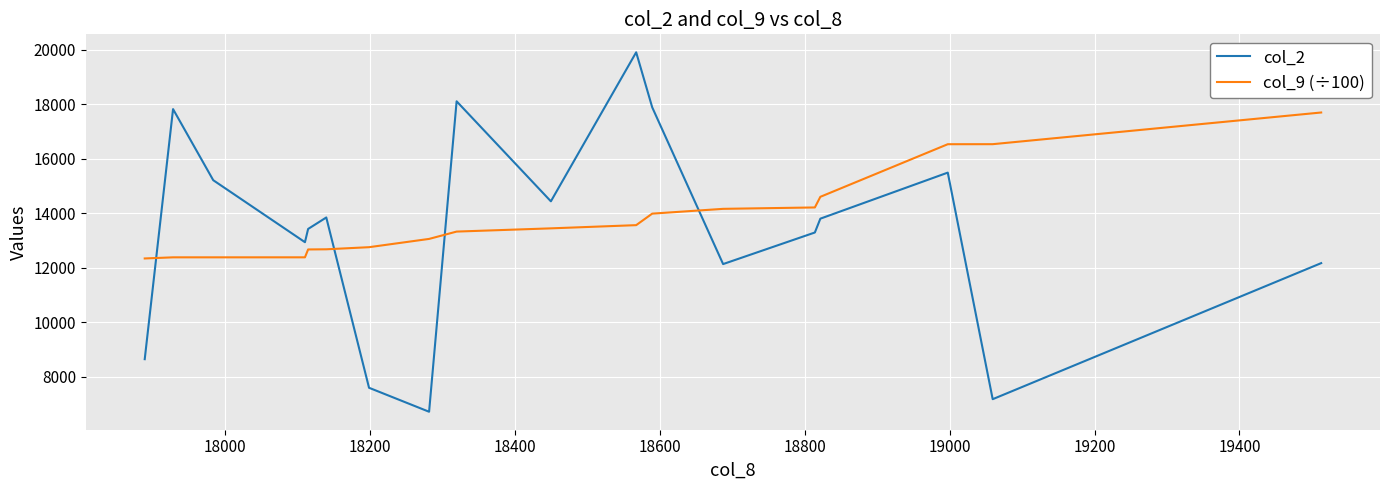

What position from the right is 18400?

15